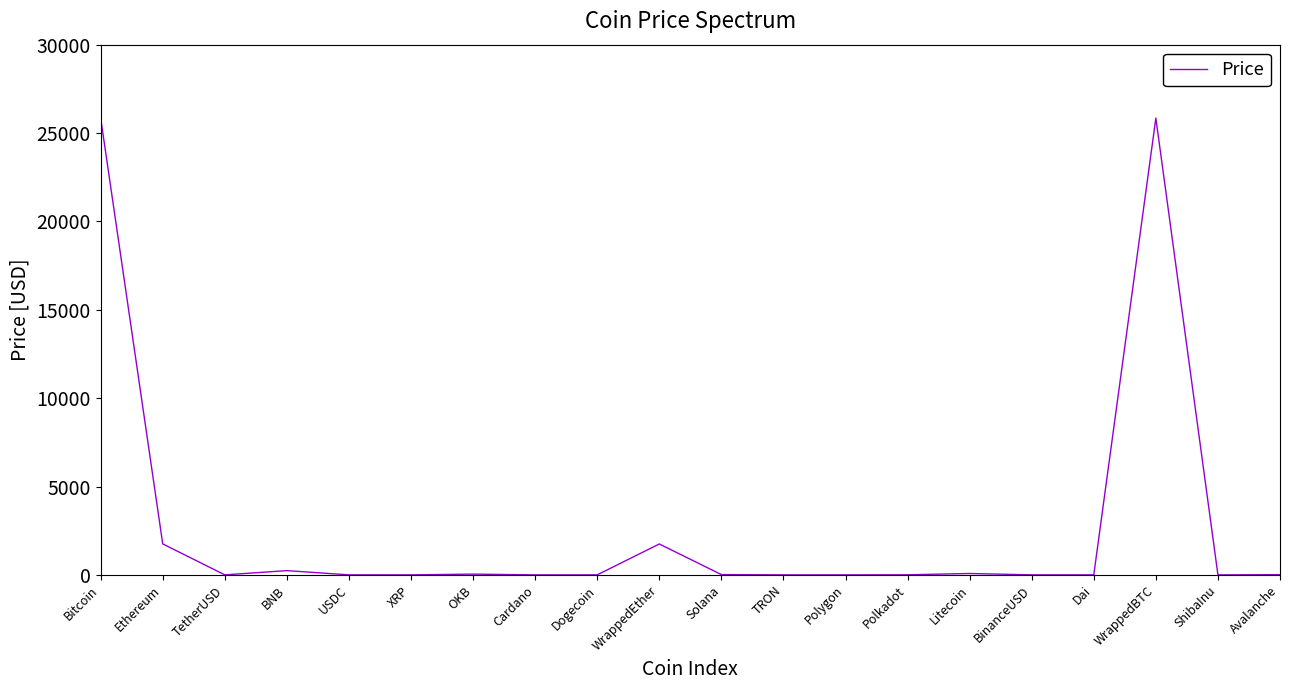

What is the change in value from BNB to XRP?

-239.2